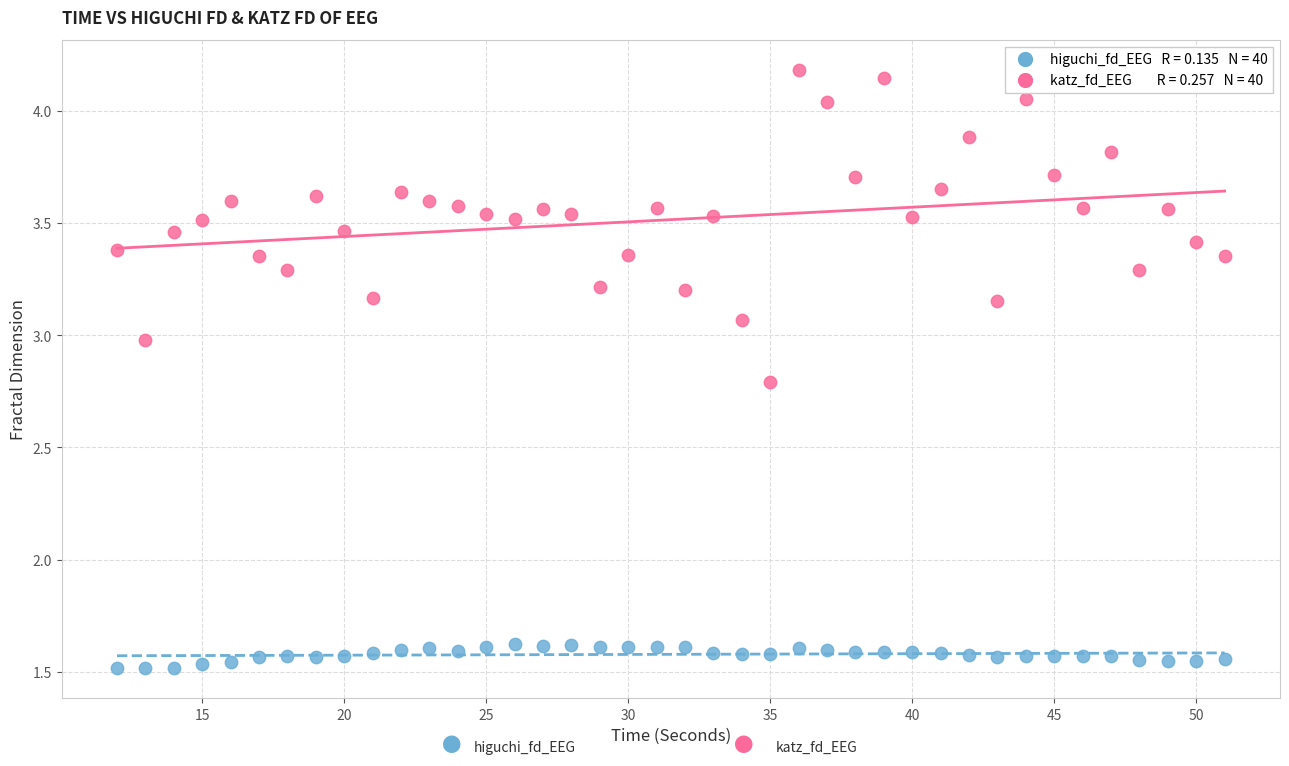

Across all data points, what is the range of Y values (max minus min)?

2.7